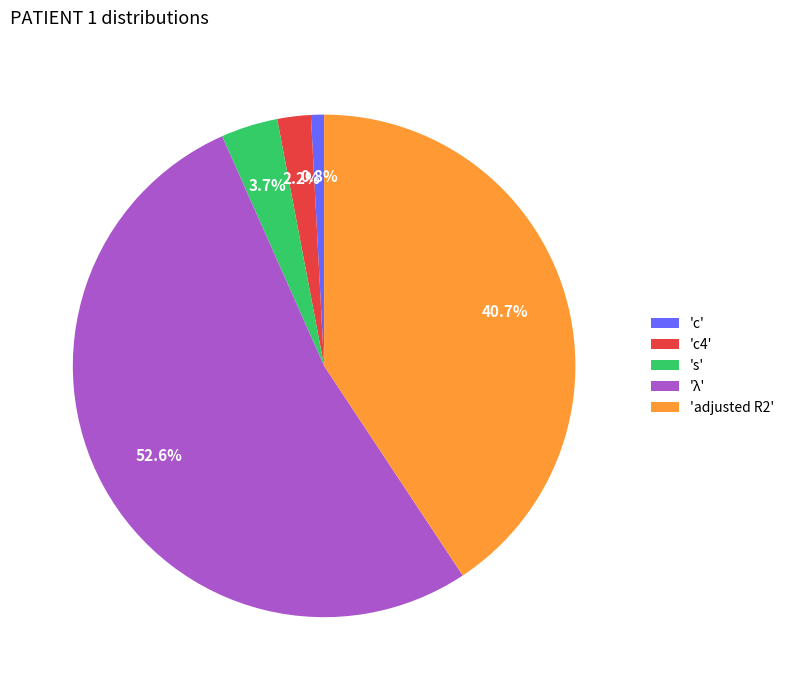

Which category has the smallest portion of the pie?

'c'